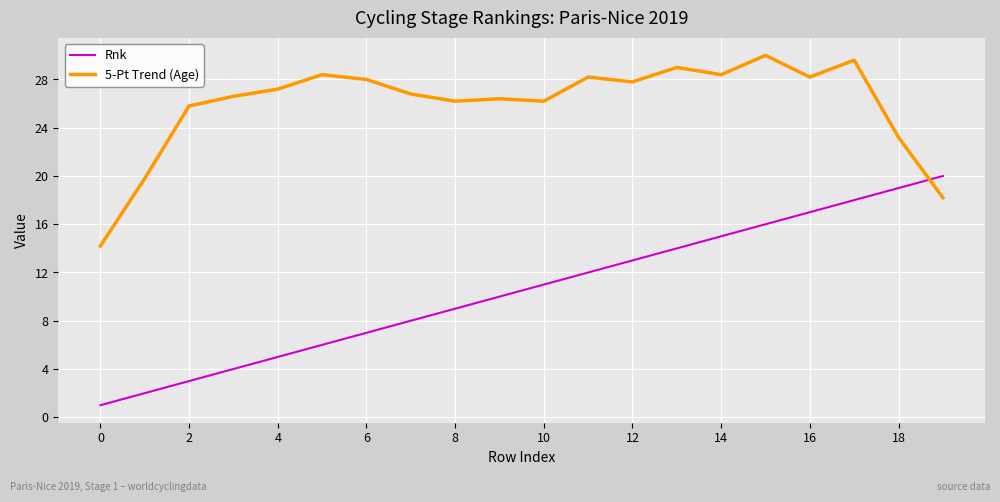

What is the difference between the maximum and minimum values in the 5-Pt Trend (Age) series?

15.8